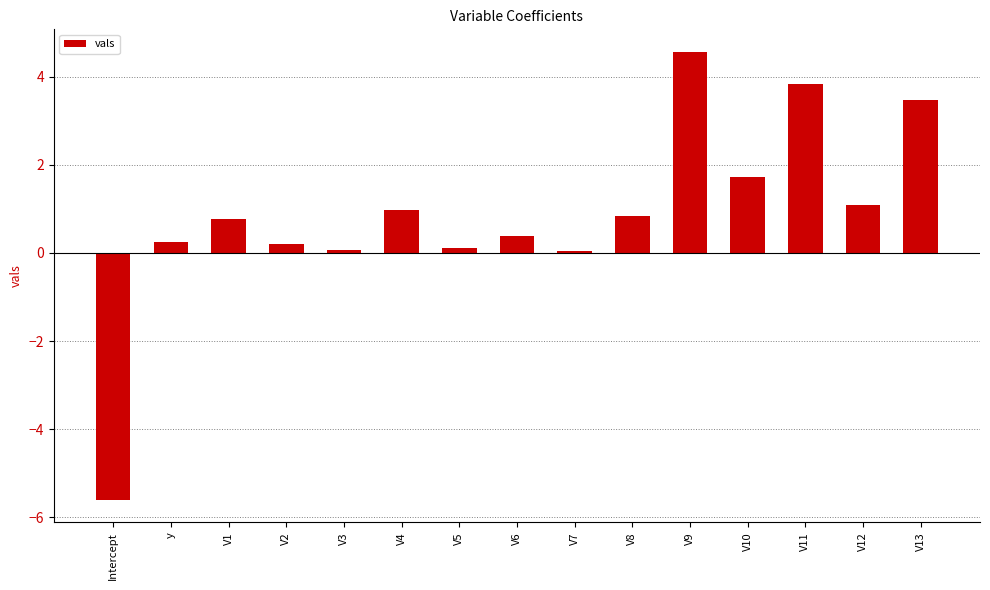

Is it true that the value at V11 is 3.8?

True